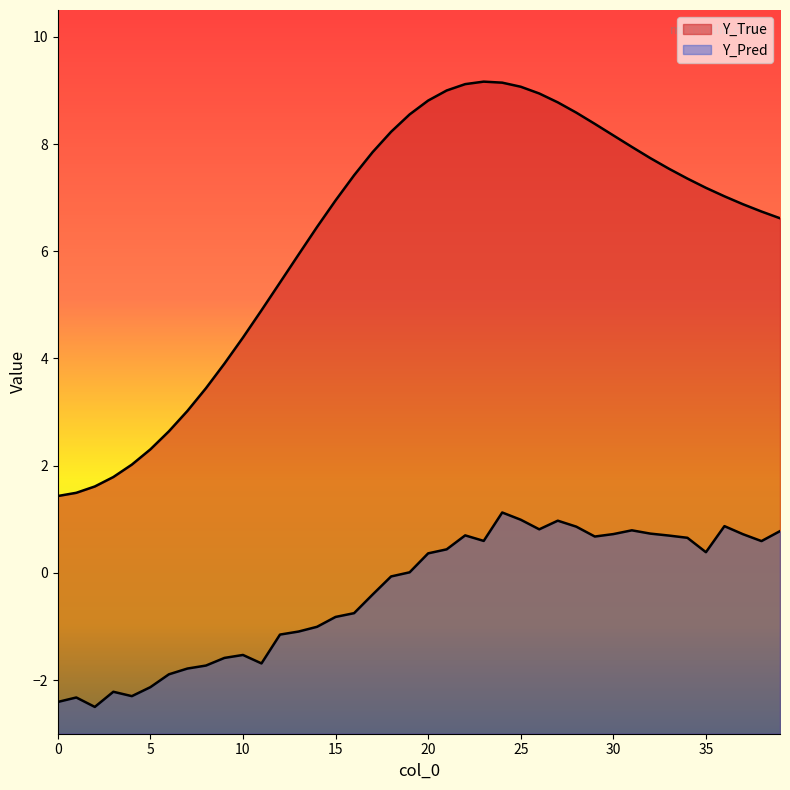

Is the value of Y_True at 4 greater than the value of Y_Pred at 15?

Yes